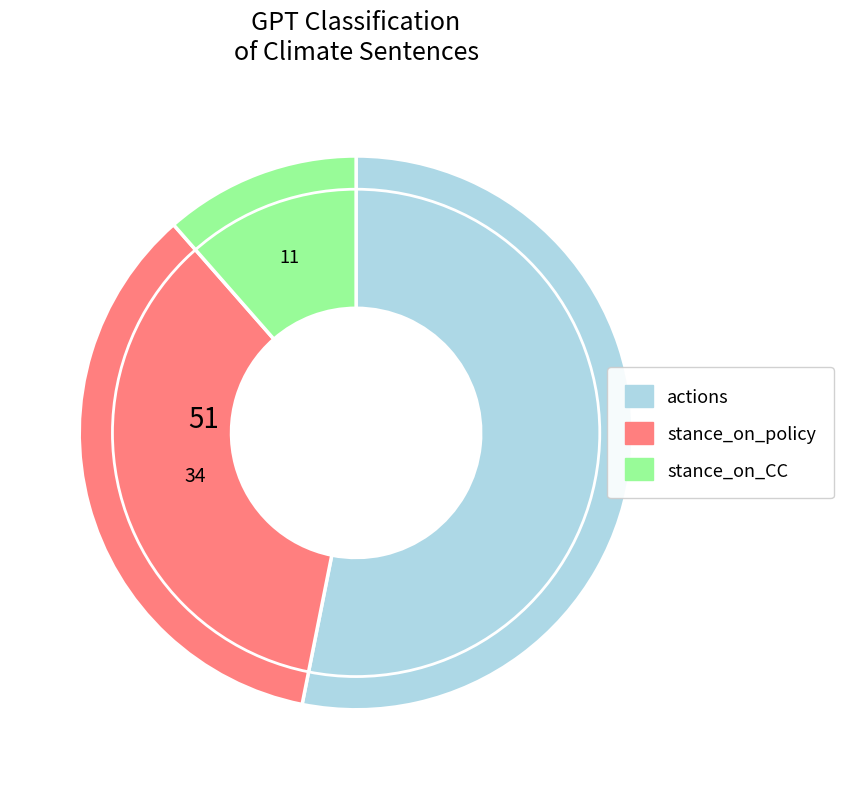

Rank the categories by value from highest to lowest.

actions, stance_on_policy, stance_on_CC